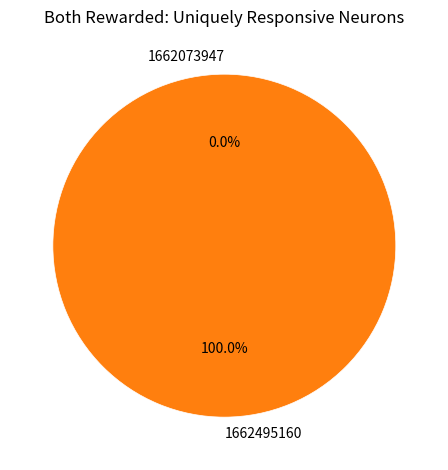

To the nearest percent, what portion does 1662495160 represent?

100%